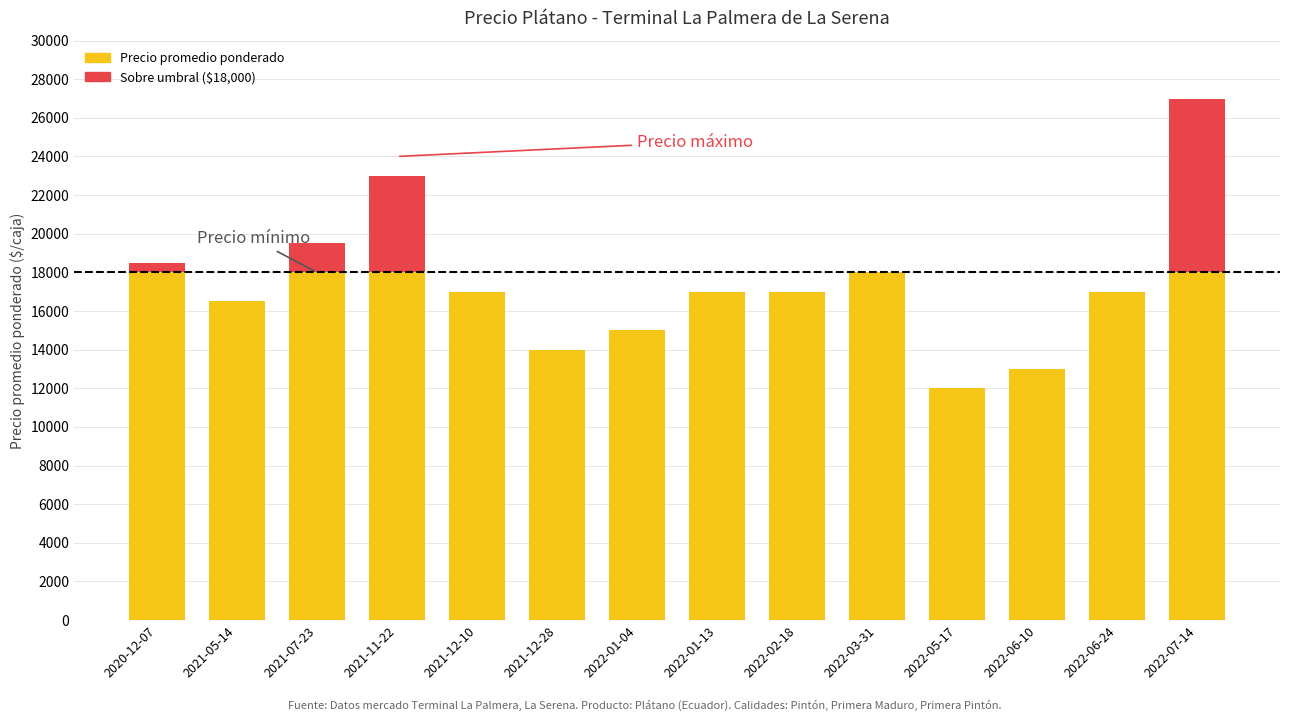

Which series changed the most between 2021-12-10 and 2022-01-13?

Precio mínimo